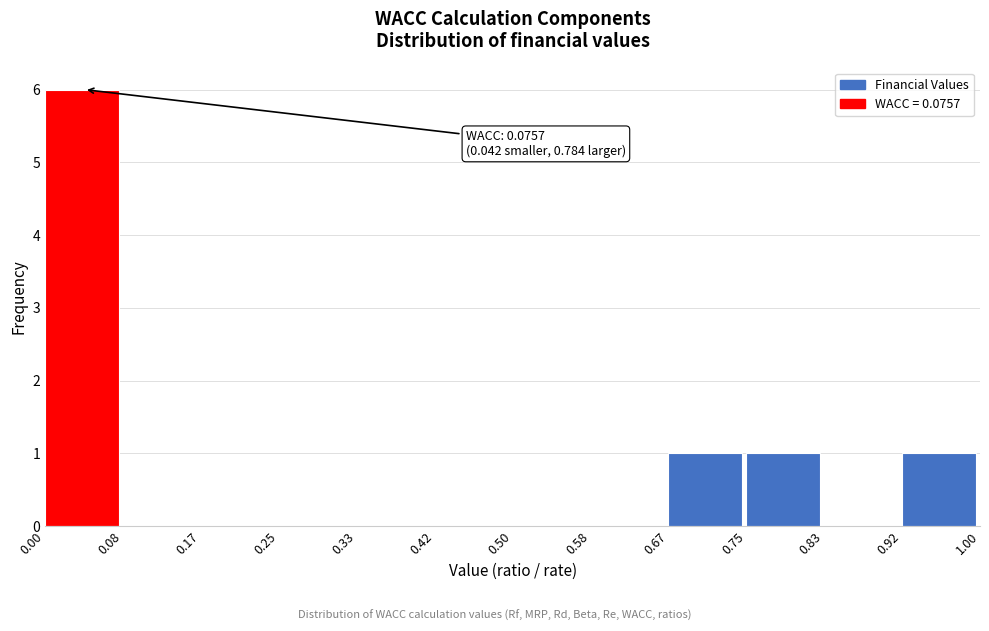

Which range on the x-axis has the tallest bar?

0.00 to 0.08